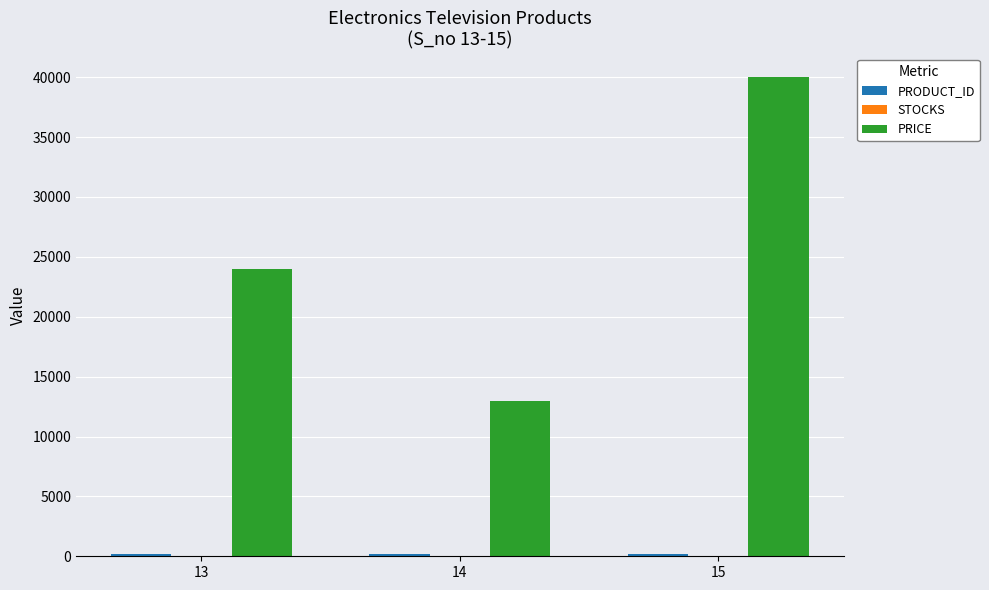

The value of PRICE at 15 is 8395. True or false?

False